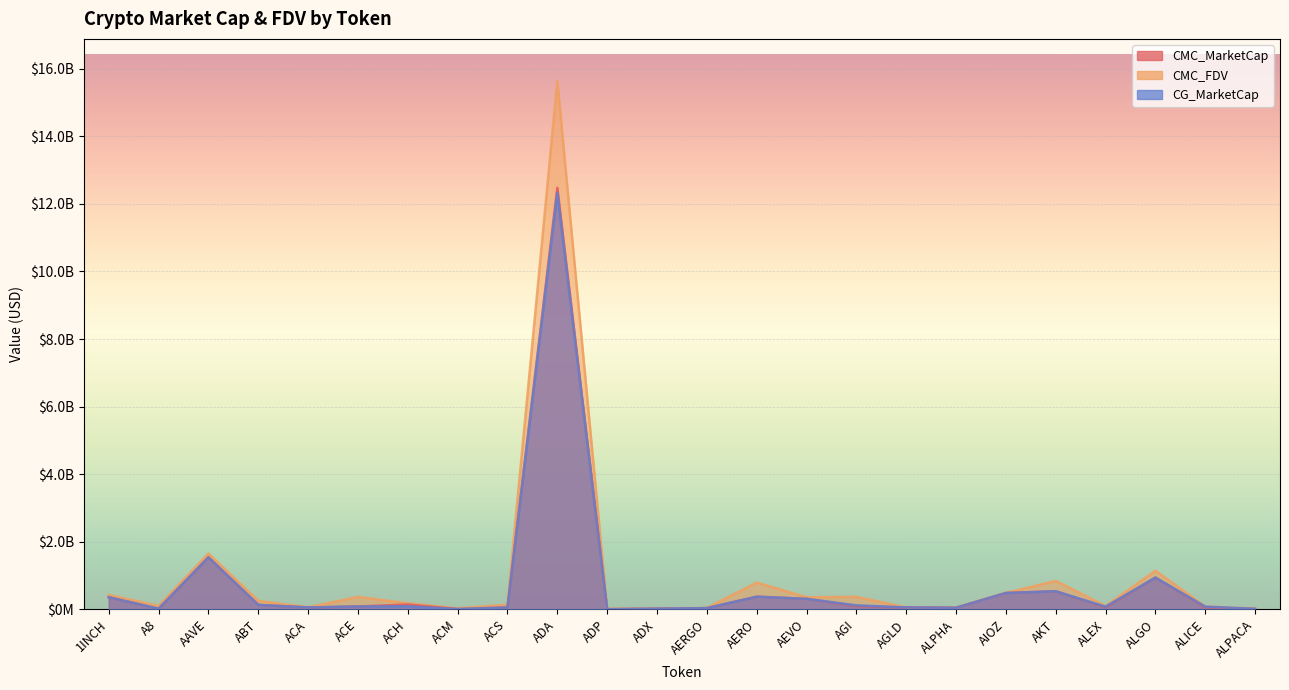

What is the value of the CMC_FDV point at the 23rd from the left?

88310141.1